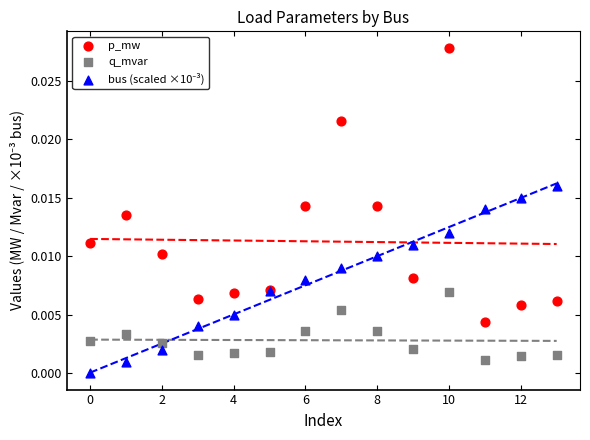

Which series reaches the maximum Y coordinate?

p_mw